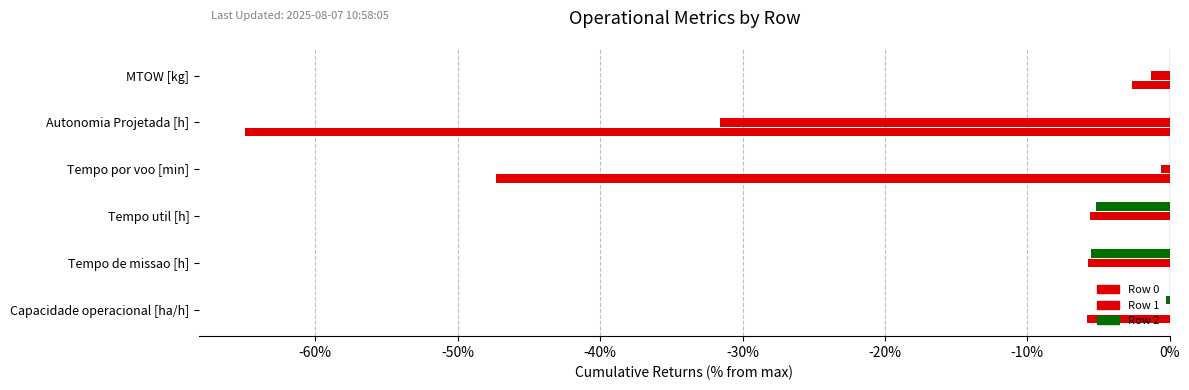

How many data points does each series have?

6